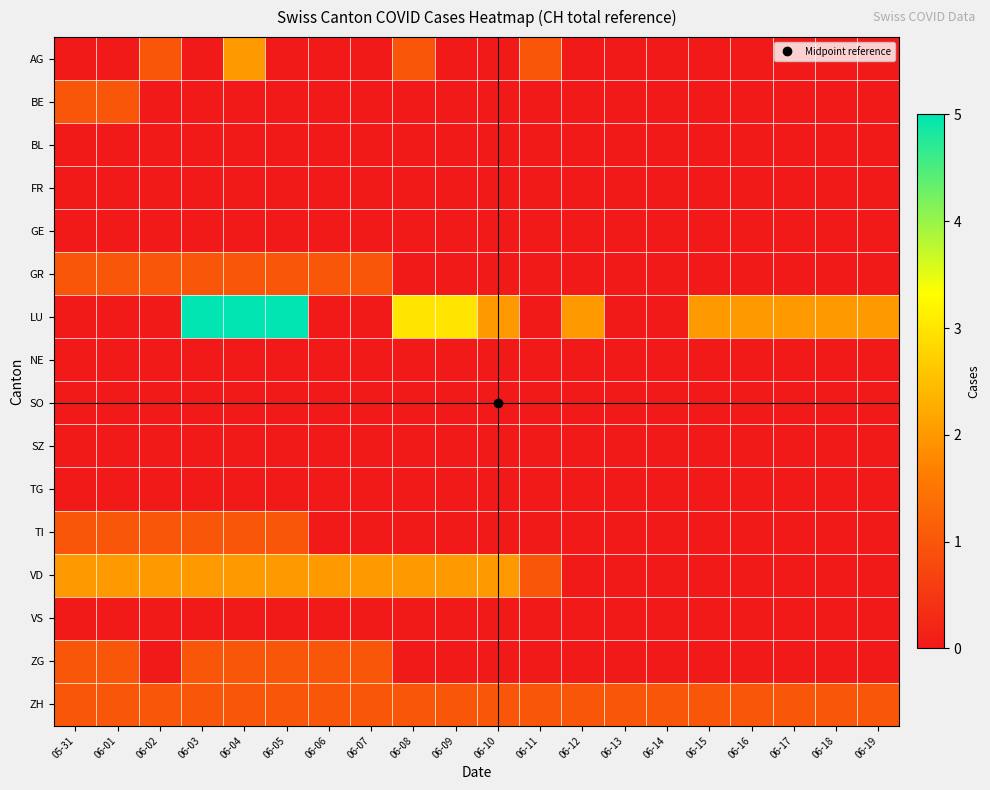

At how many categories does at least one series exceed 3?

3